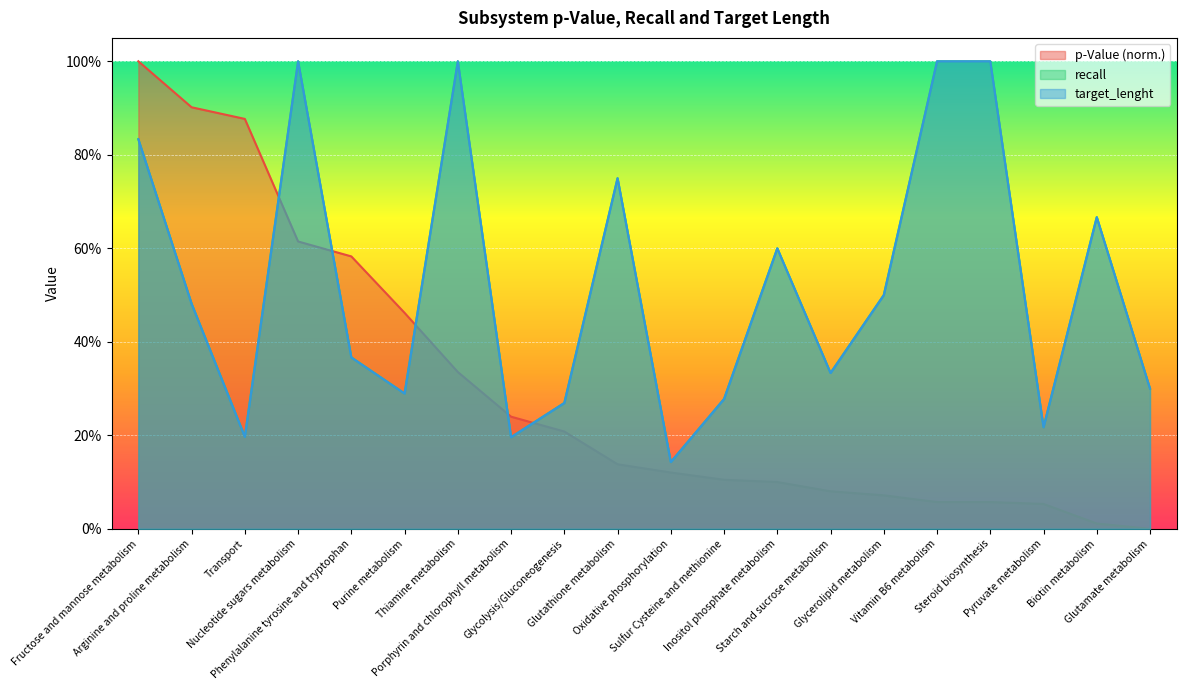

Does the chart display data point markers on the line(s)?

No